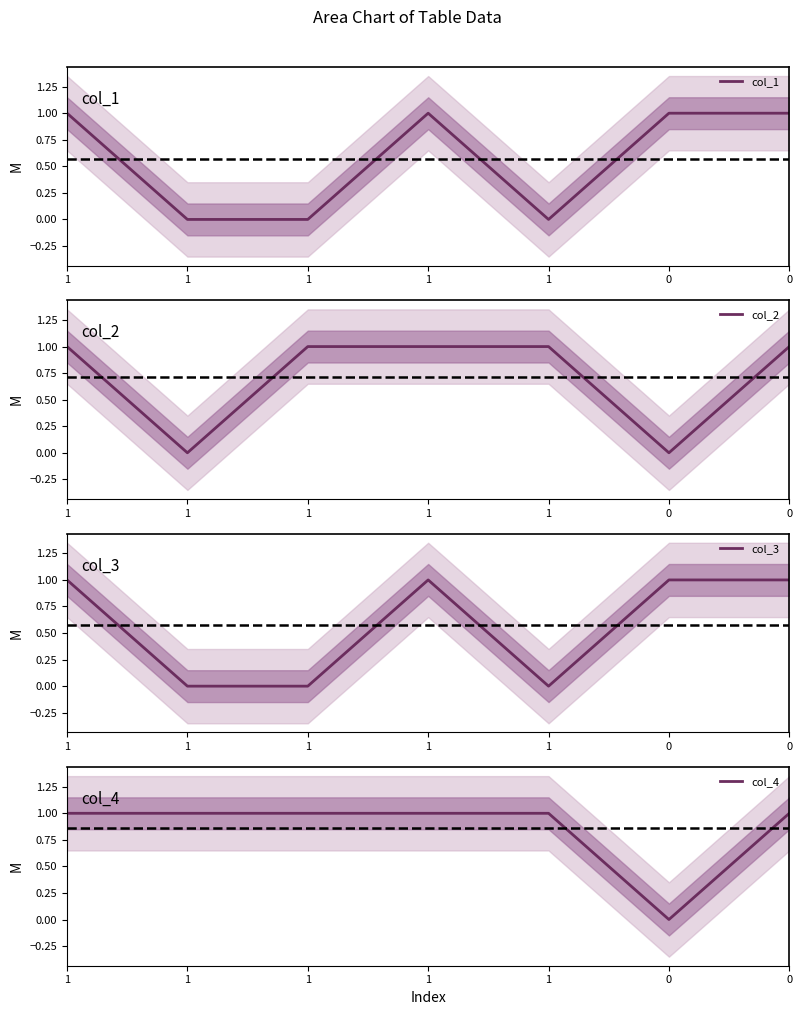

True or false: col_4 has more than 2 interior local peaks.

False